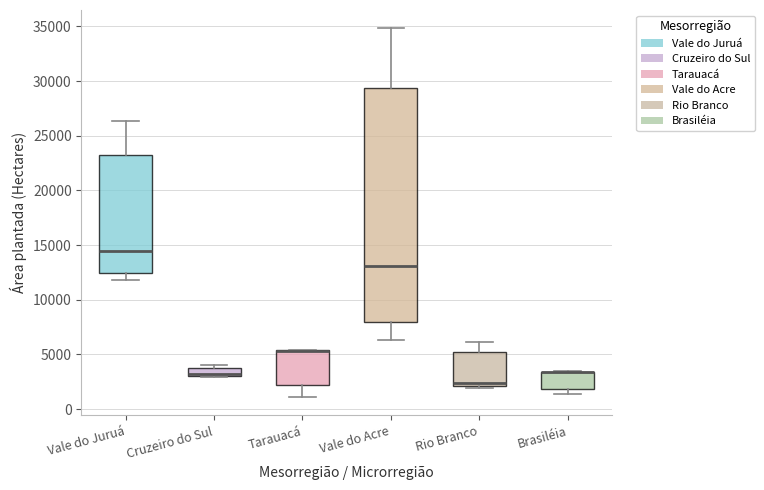

Which box is the tallest, from its lower edge to its upper edge?

Vale do Acre